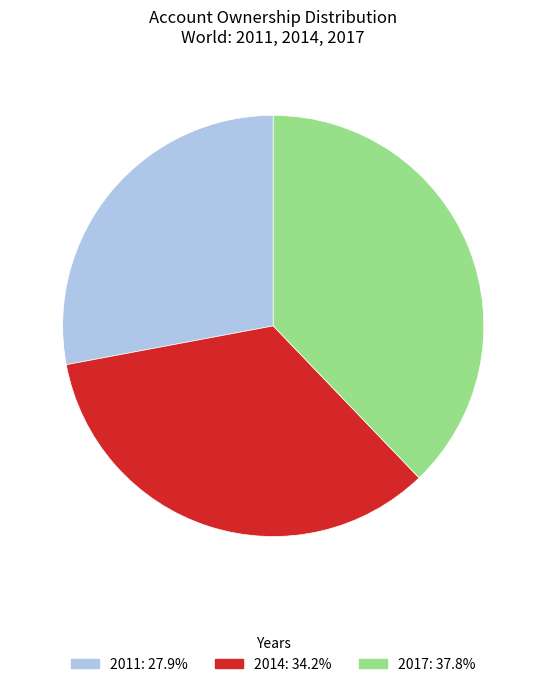

What is the ratio of the value at 2017 to the value at 2014?

1.1